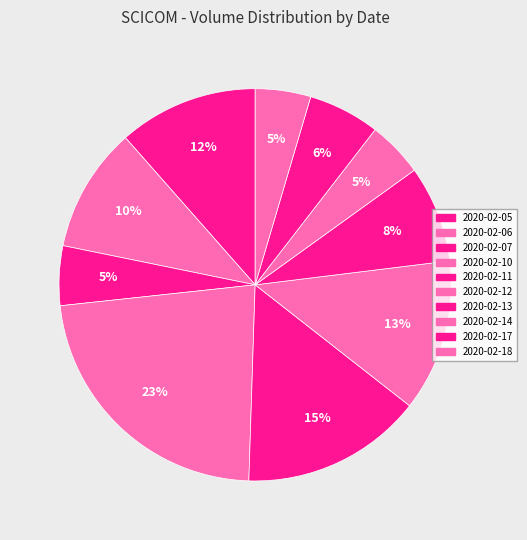

Count the number of slices in the pie.

10